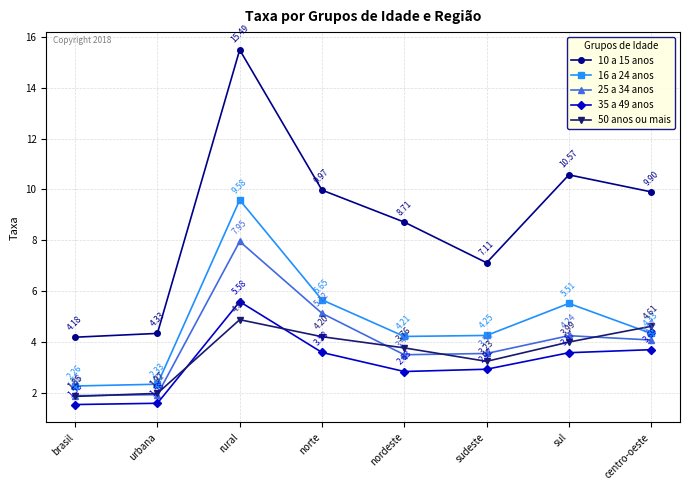

How many categories are shown in the chart?

8